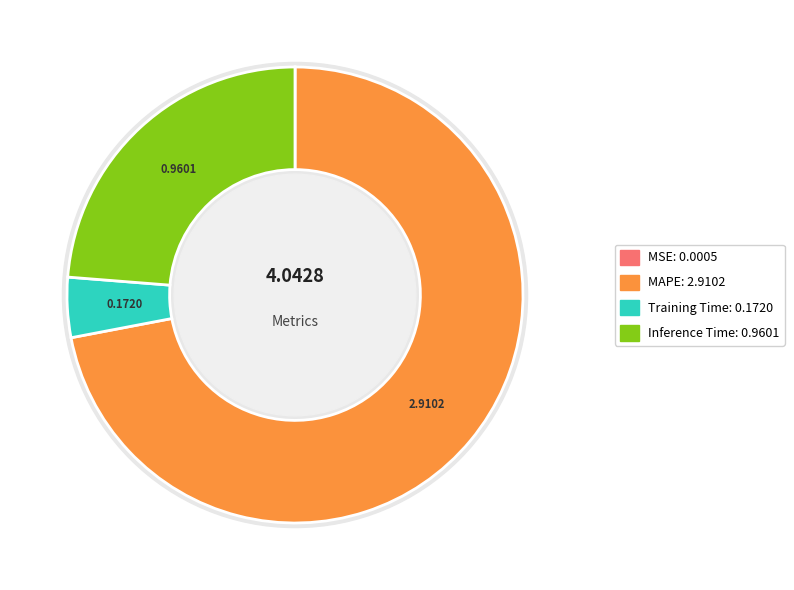

What is the change in value from MSE to MAPE?

+2.9